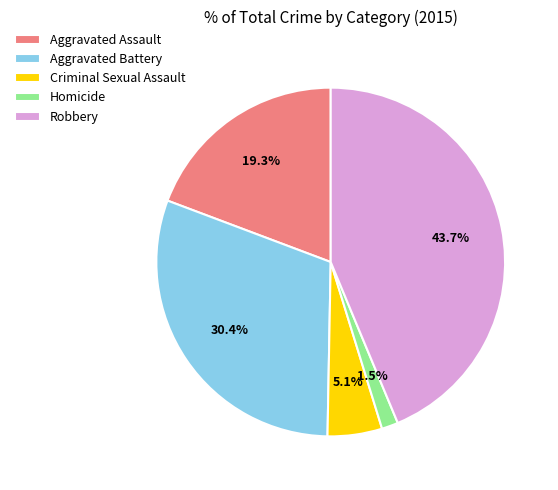

Does any single category account for the majority?

No